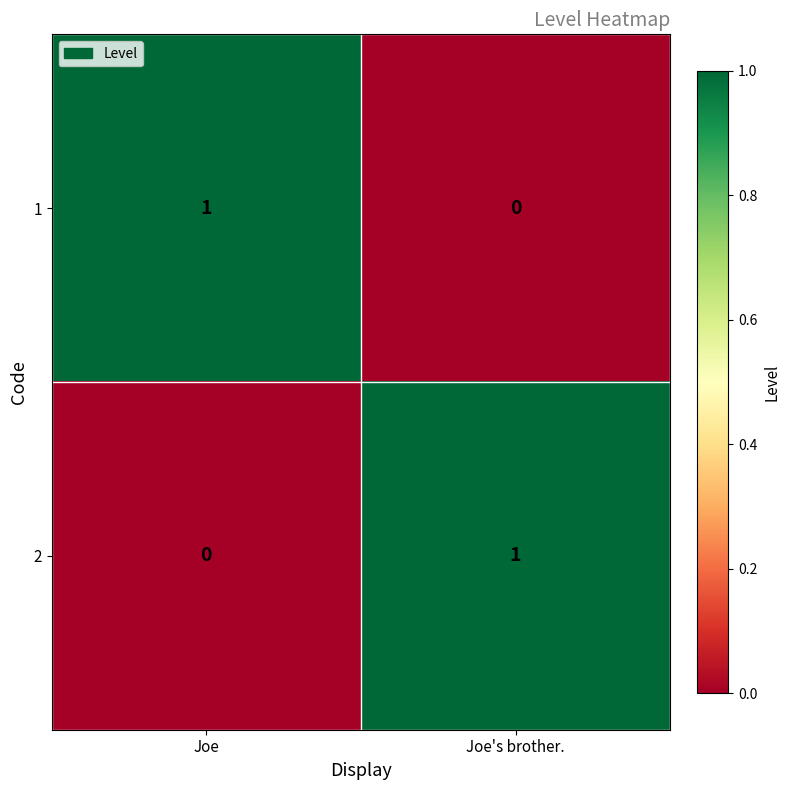

Reading left to right, list all the values displayed in this chart.

1: 1	0
2: 0	1